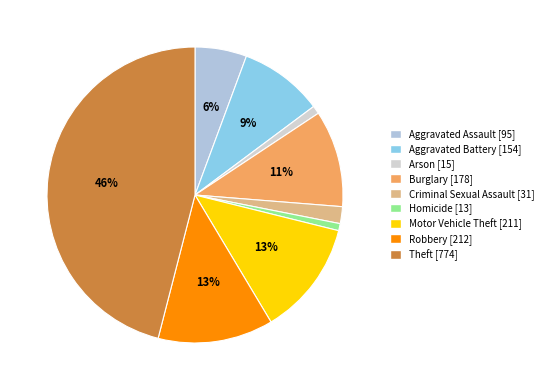

How many slices are in this pie chart?

9